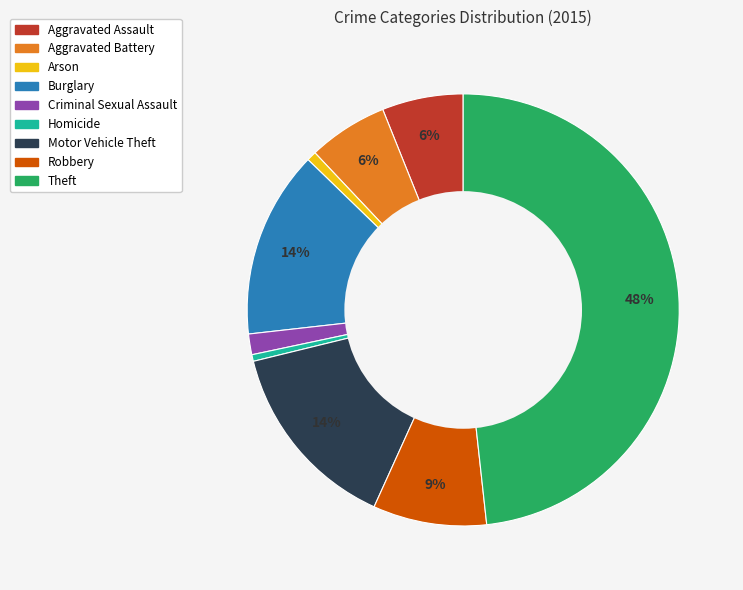

Is Robbery the majority of the pie?

No